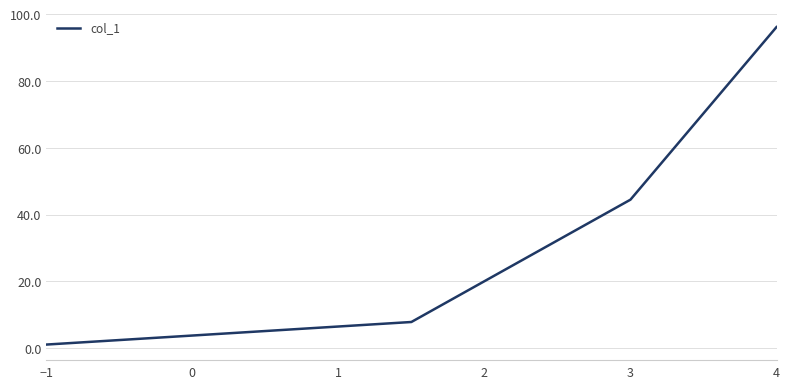

True or false: the data has more than 1 interior local peaks.

False